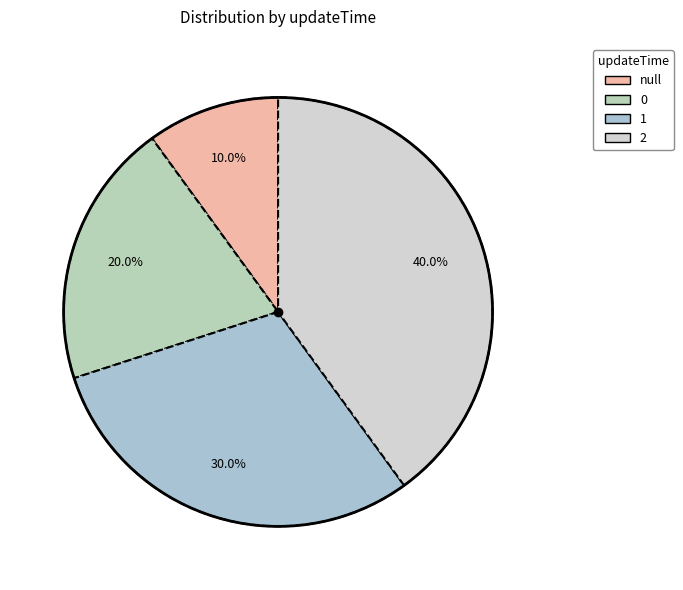

Which slice is the largest?

2